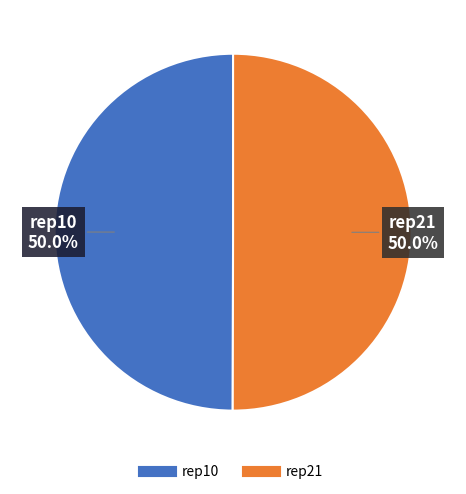

To the nearest percent, what percentage of the pie is rep10?

50%